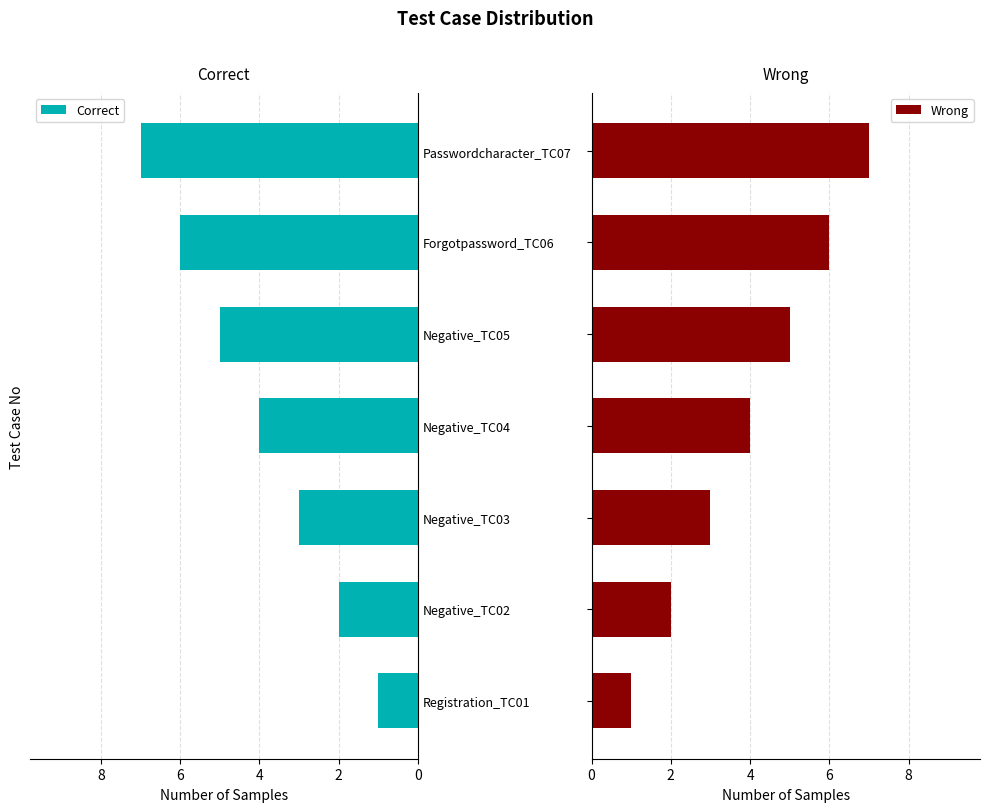

What is the average value of the Wrong series?

4